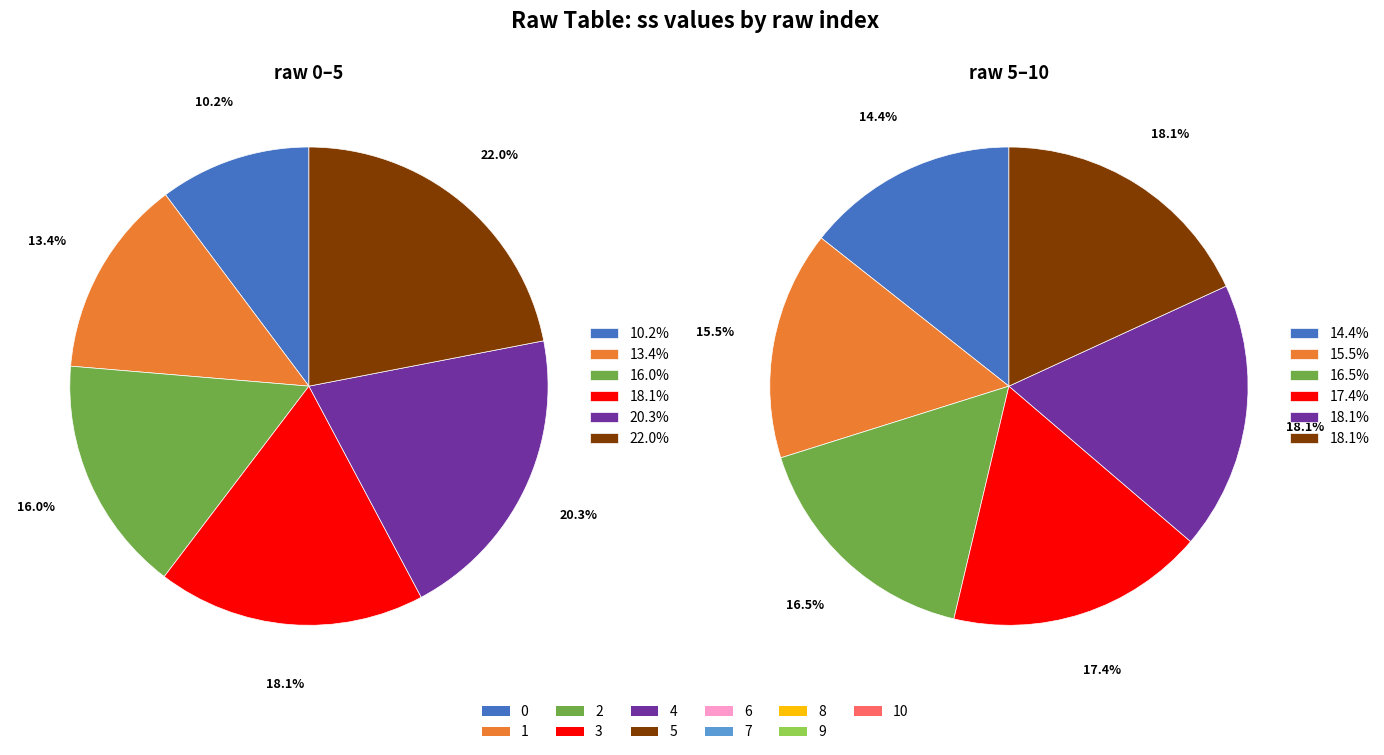

How many segments does this pie chart have?

11